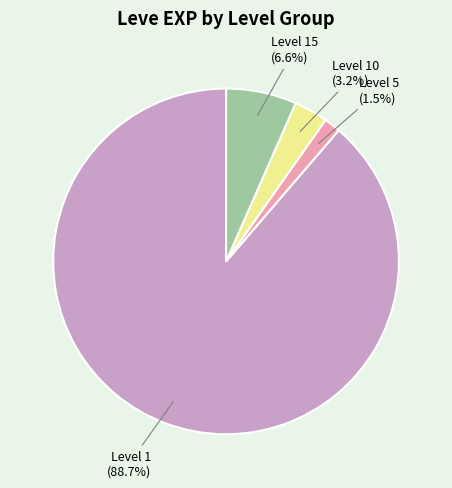

Count the number of slices in the pie.

4